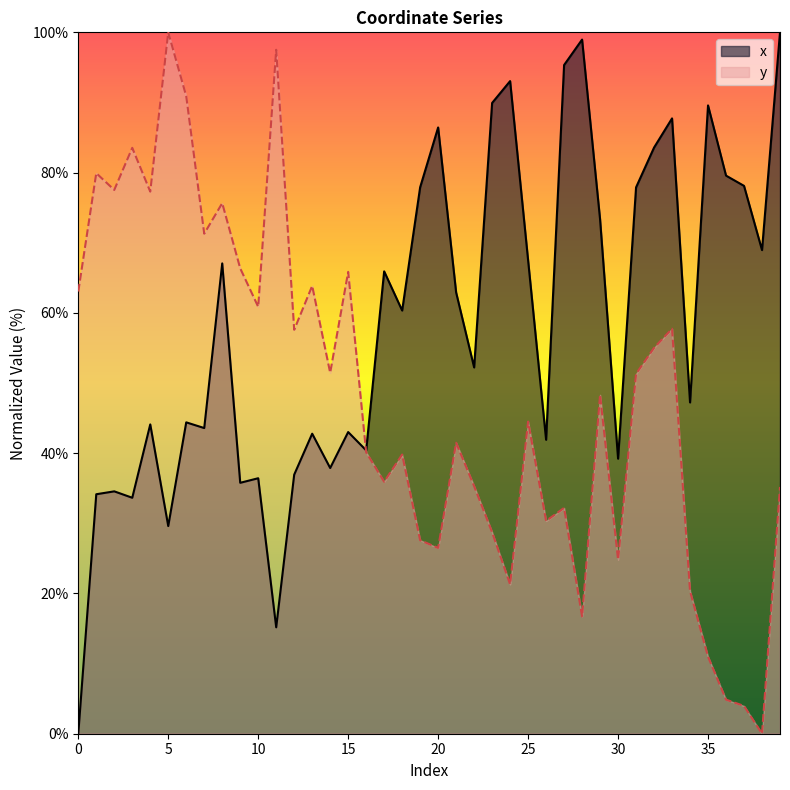

How many series are shown in this chart?

2